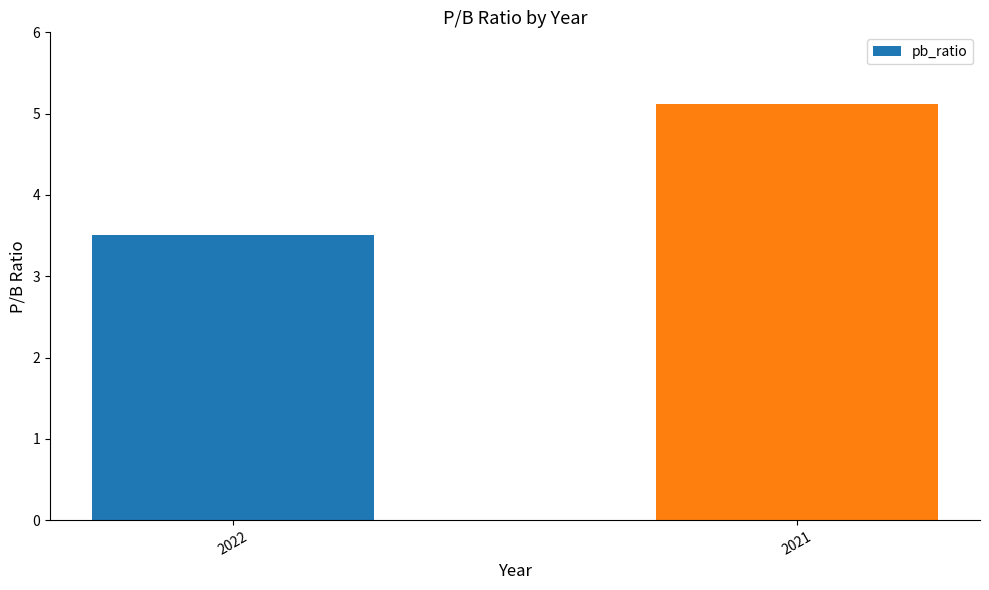

What is the average value?

4.3